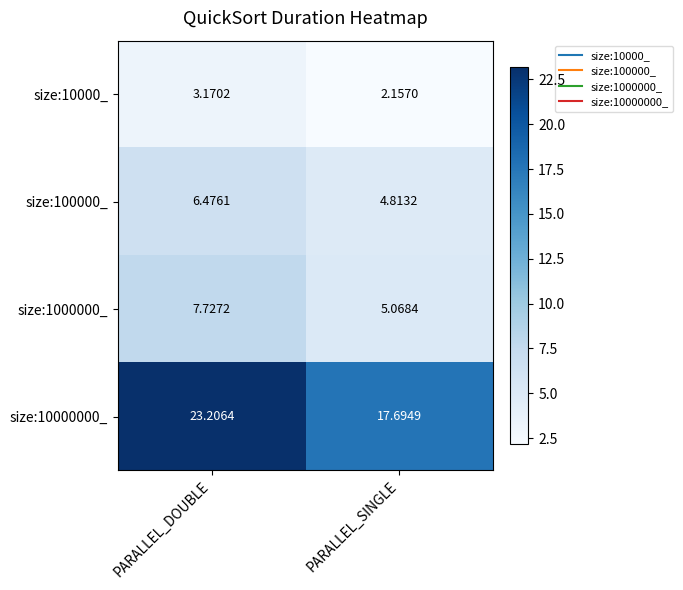

Count the number of categories in the chart.

2